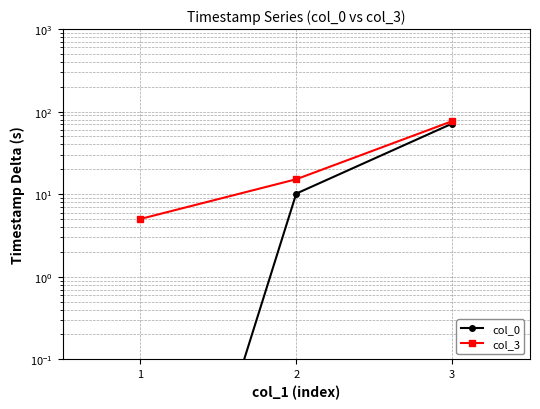

What is the value of the col_0 point at the 2nd from the left?

10.2